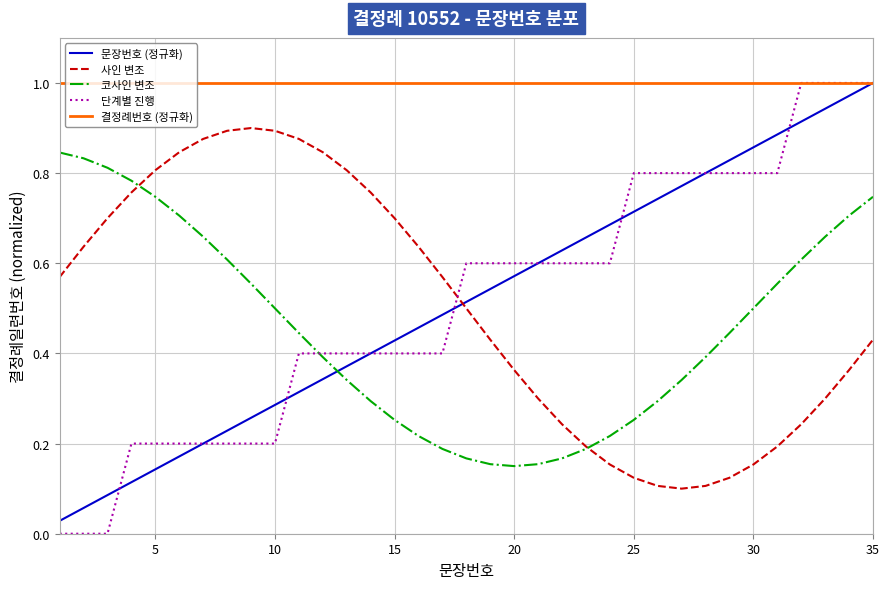

How many intersections are there between 문장번호 (정규화) and 사인 변조?

1